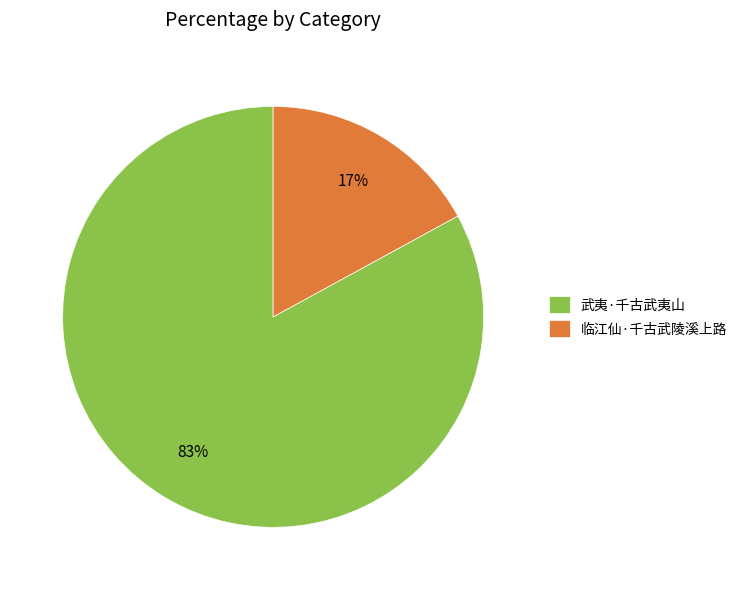

Do 临江仙·千古武陵溪上路 and 武夷·千古武夷山 together represent more than half of the pie?

Yes